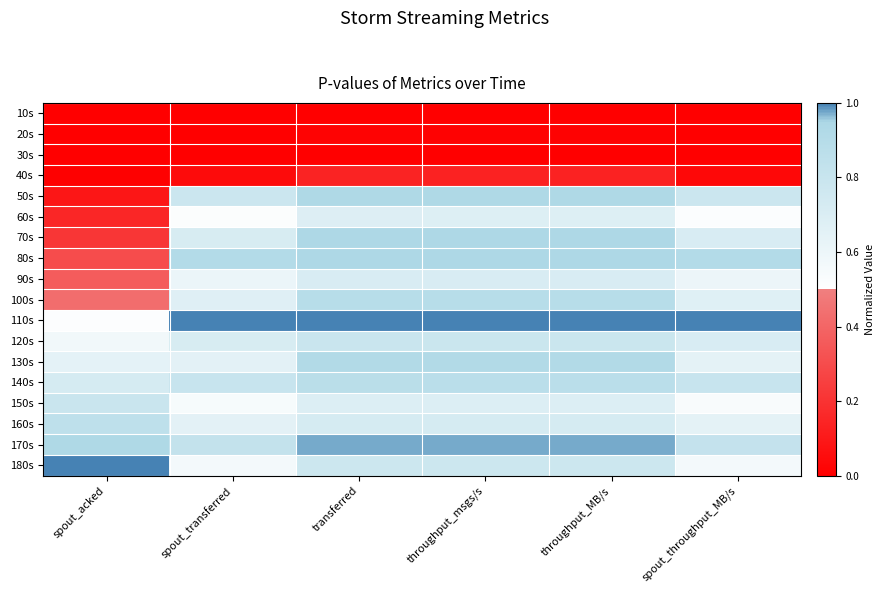

What is the difference between the highest and lowest values at transferred?

1.0